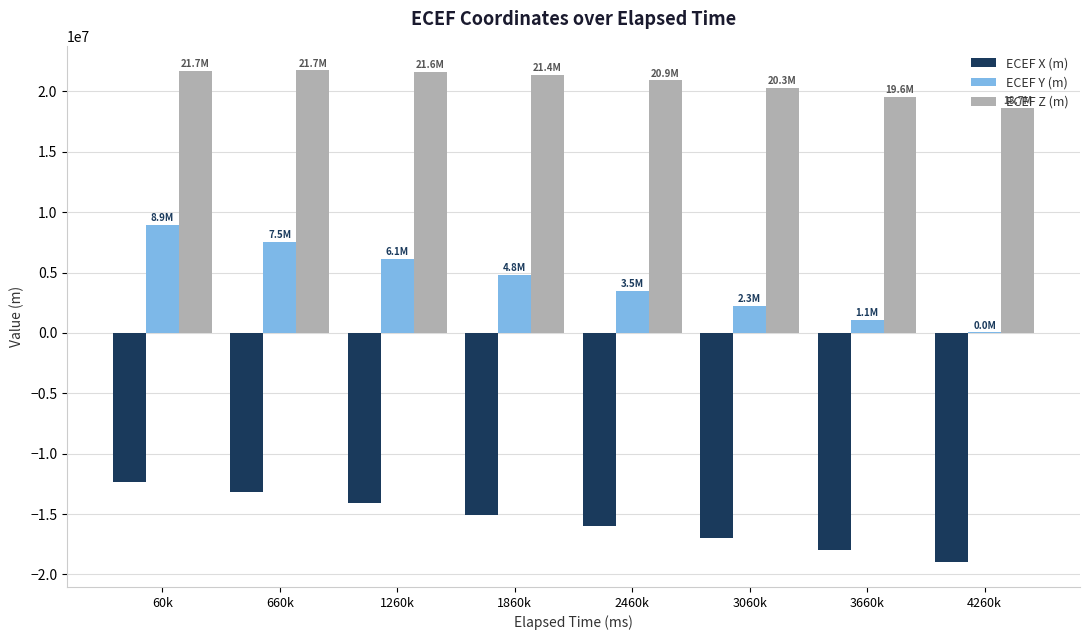

What is the sum of all ECEF Y (m) values?

34225970.4